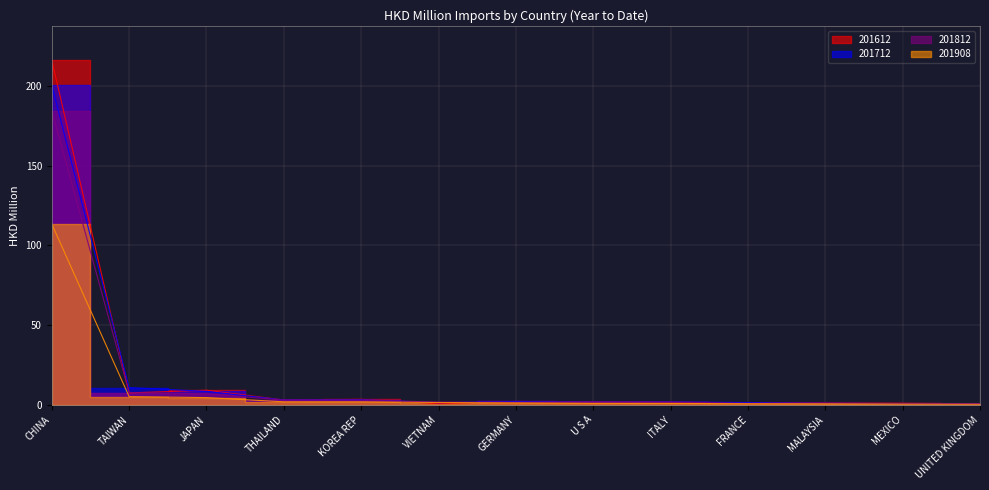

Does the chart display data point markers on the line(s)?

No